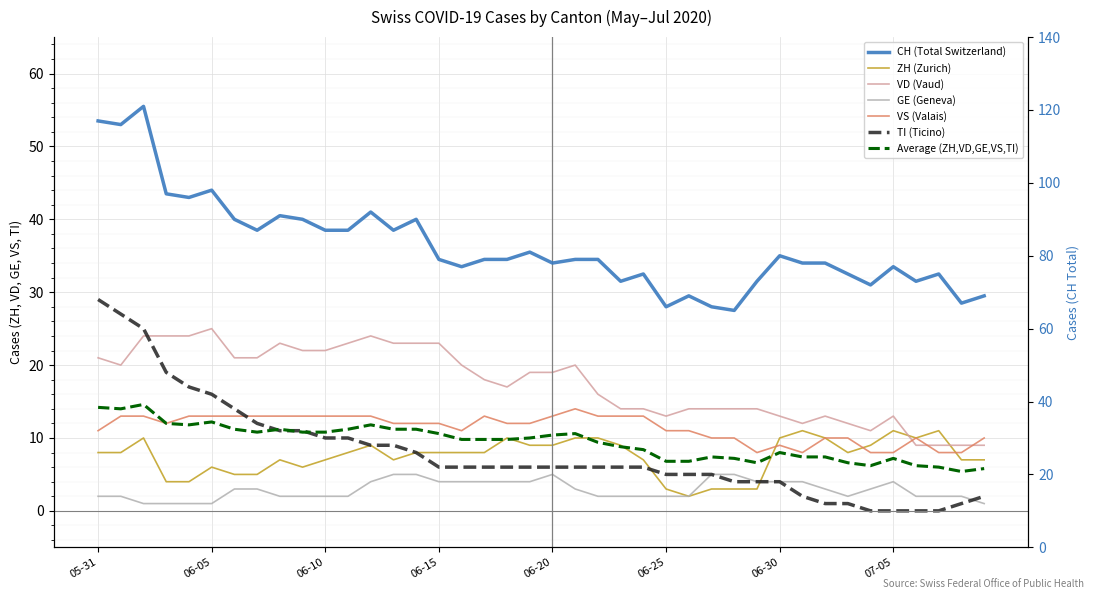

In CH, how many points are higher than both neighbors (excluding endpoints)?

11